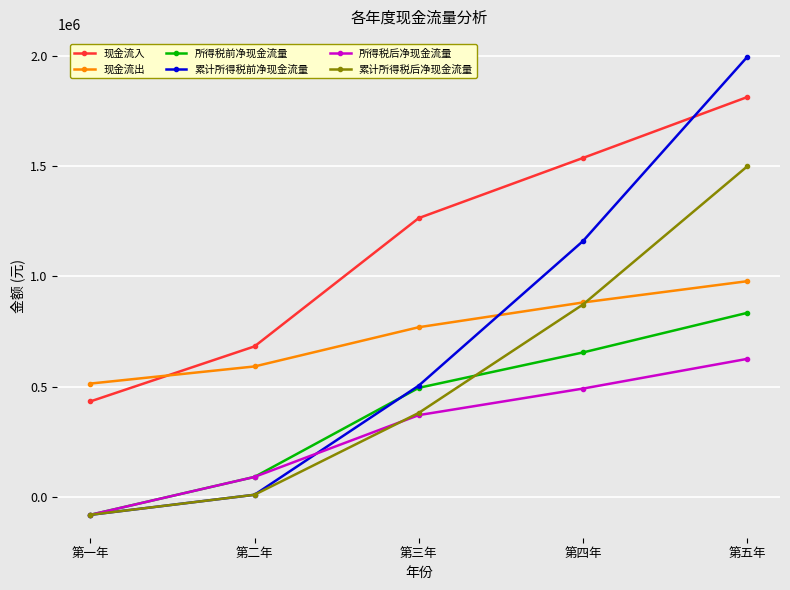

Which label corresponds to the smallest value in the chart?

第一年